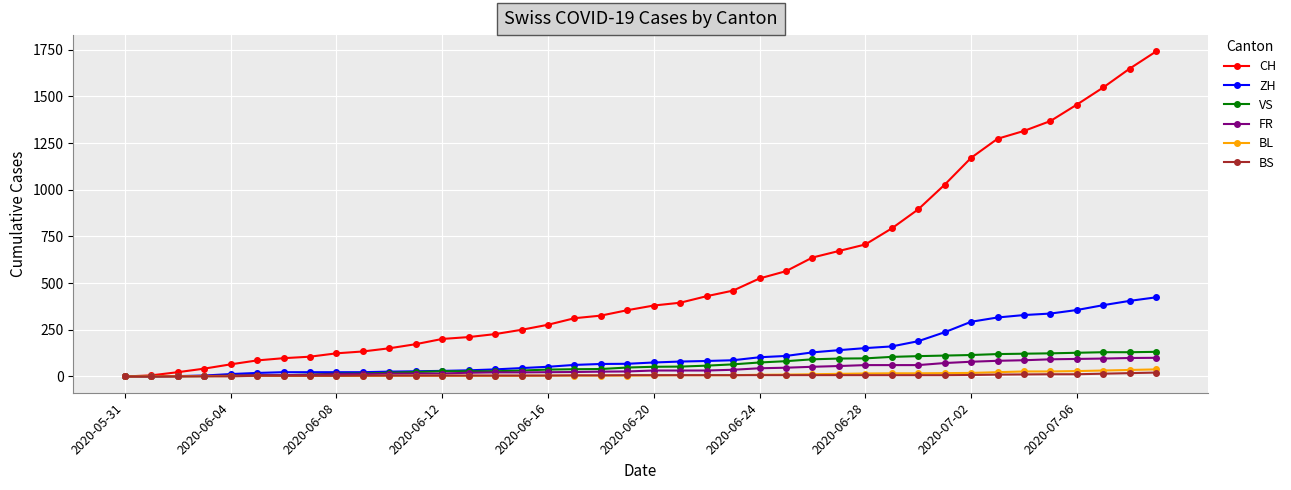

What is the greatest value displayed?

1741